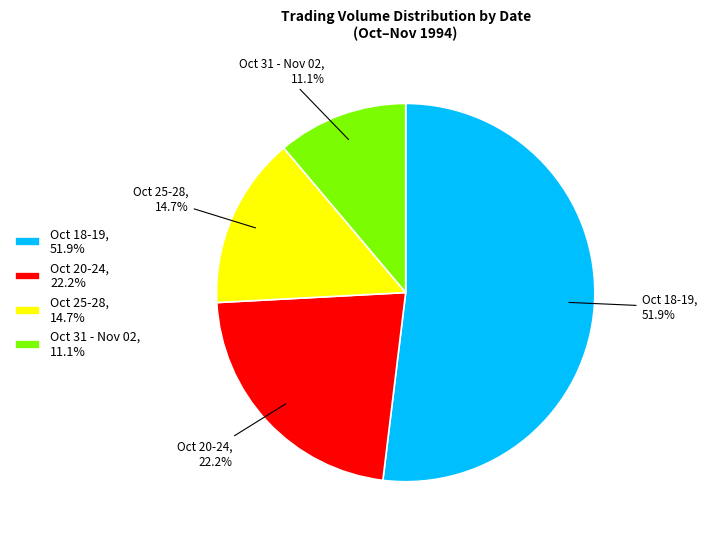

Is the sum of Oct 20-24, 22.2% and Oct 25-28, 14.7% greater than half?

No